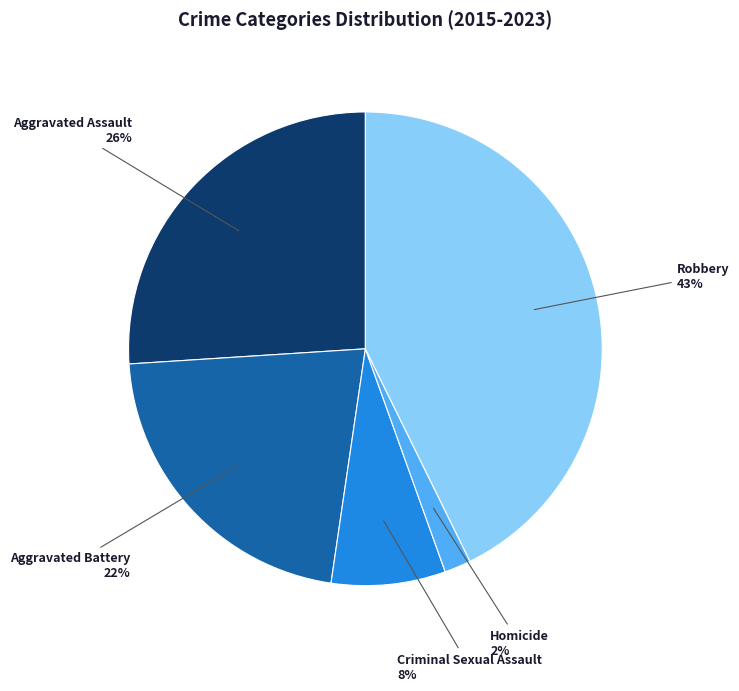

How many segments does this pie chart have?

5